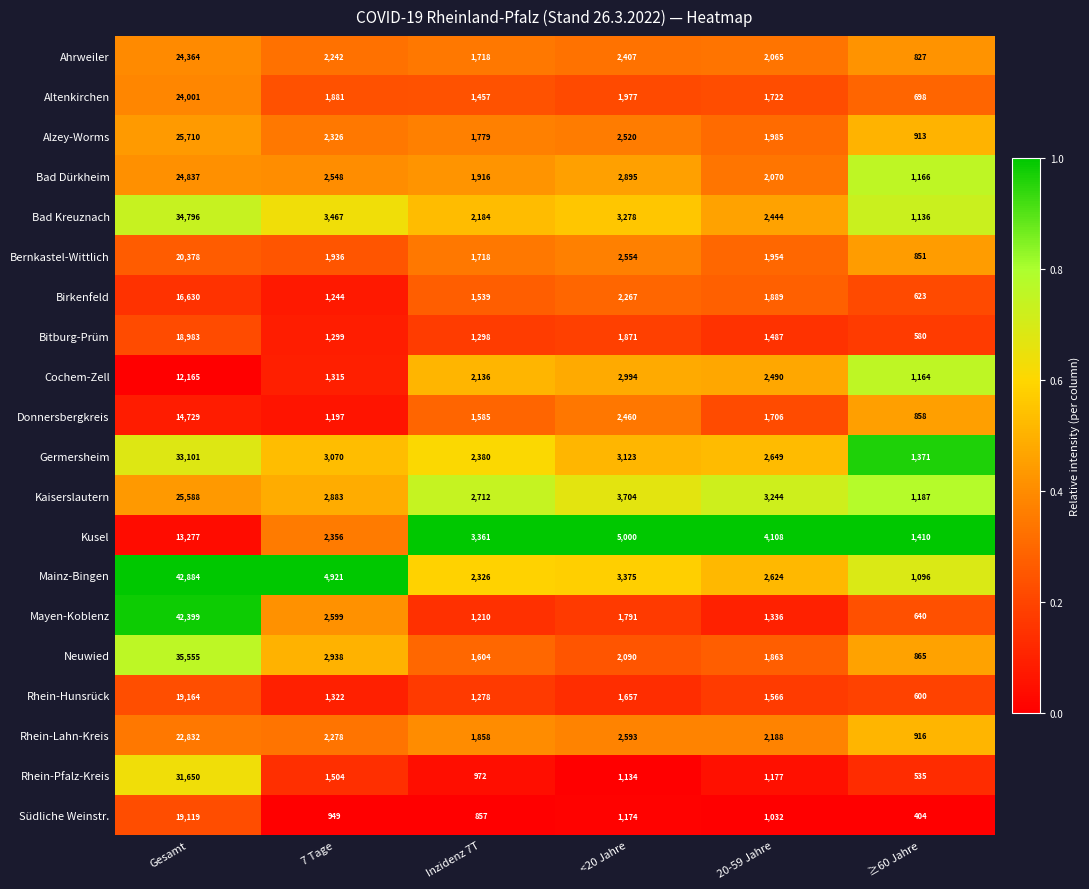

What is the average value of the Mayen-Koblenz series?

8329